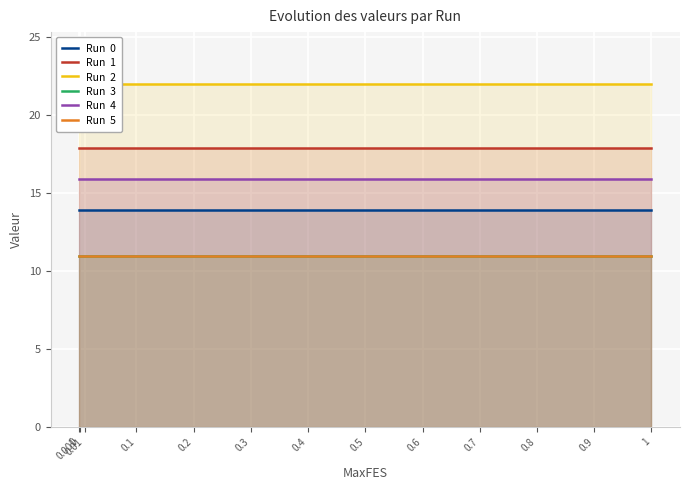

What position from the right is 0.5?

6